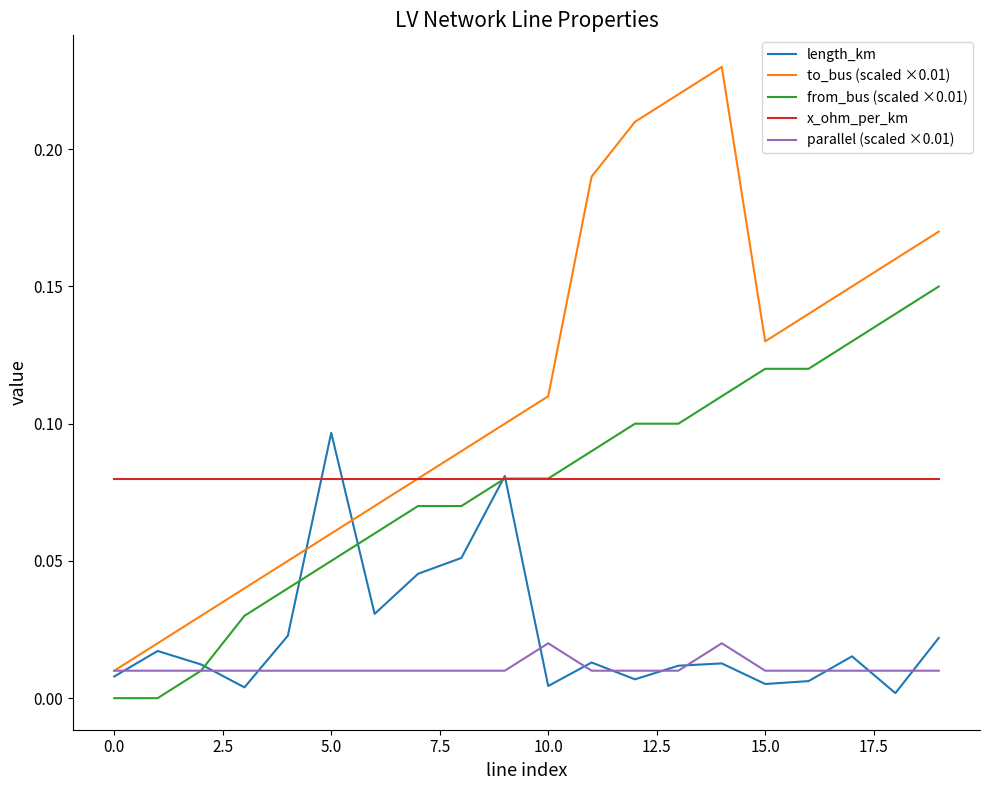

What are all the series names shown in the legend?

length_km, to_bus (scaled ×0.01), from_bus (scaled ×0.01), x_ohm_per_km, parallel (scaled ×0.01)